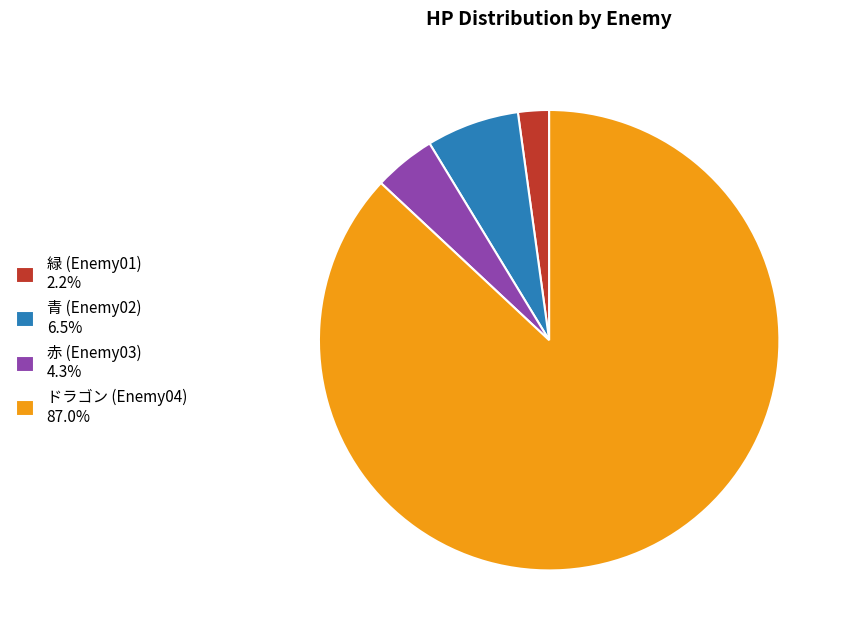

Combined, do 青 (Enemy02) and ドラゴン (Enemy04) account for over 50%?

Yes